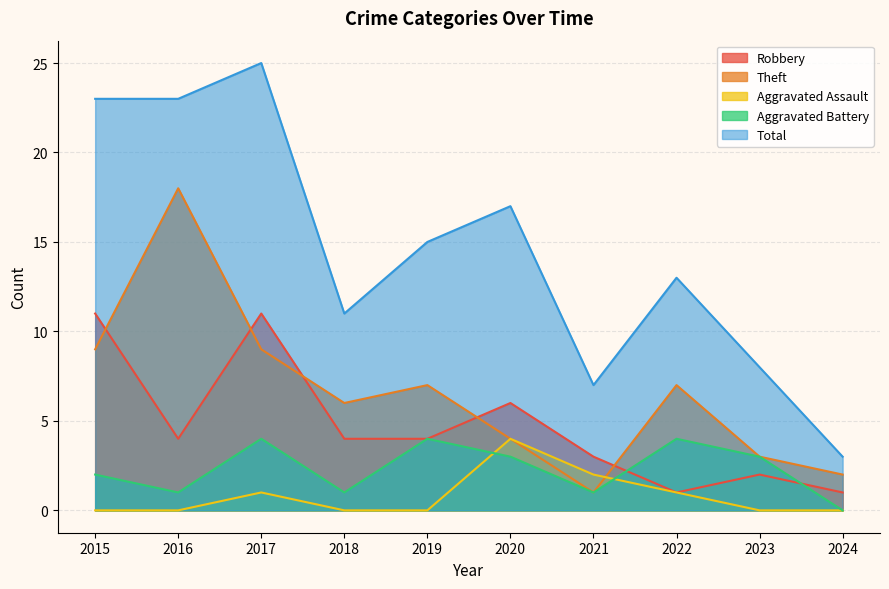

Reading left to right, what are all the values shown in this chart?

Robbery: 11	4	11	4	4	6	3	1	2	1
Theft: 9	18	9	6	7	4	1	7	3	2
Aggravated Assault: 0	0	1	0	0	4	2	1	0	0
Aggravated Battery: 2	1	4	1	4	3	1	4	3	0
Total: 23	23	25	11	15	17	7	13	8	3